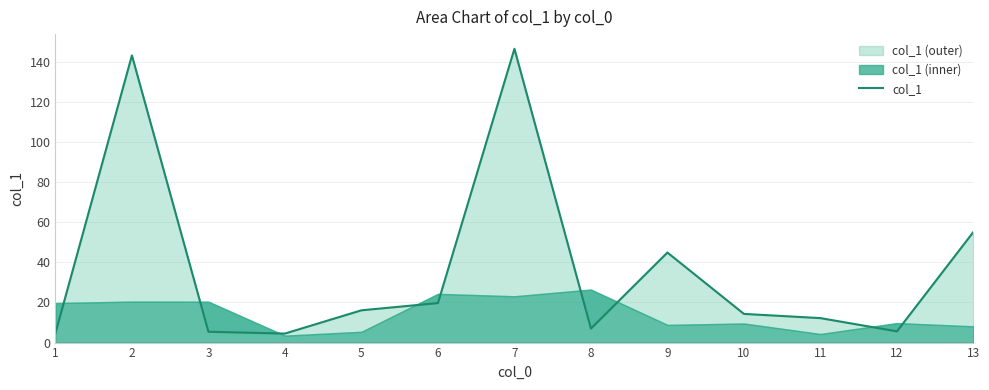

List the labels in order of value, largest first.

7, 2, 13, 9, 6, 5, 10, 11, 8, 12, 3, 1, 4